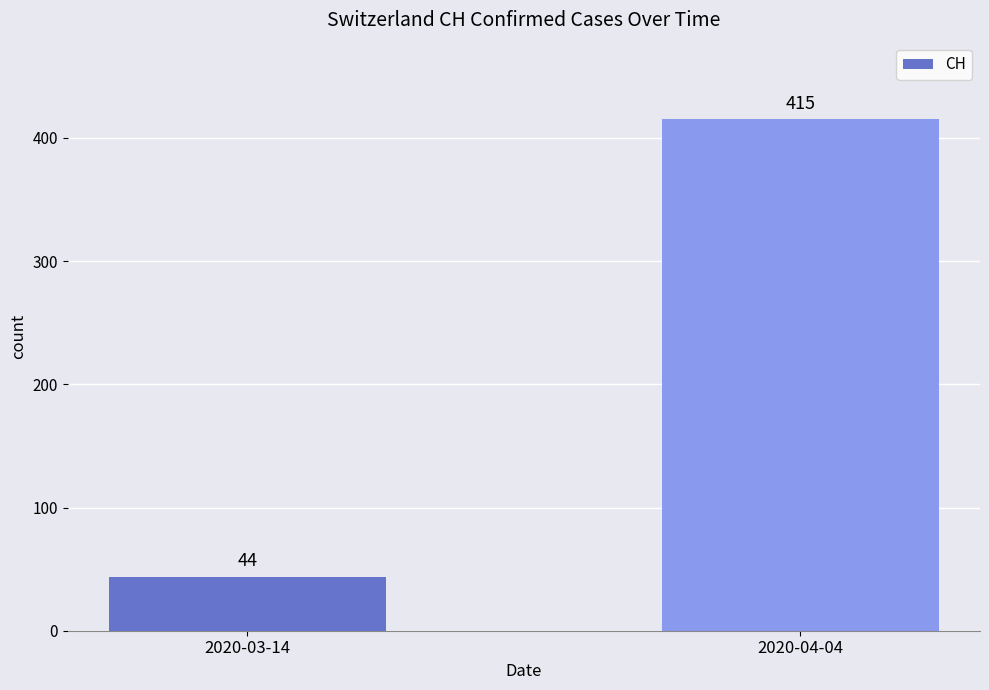

Where is the data nearest to the value 229?

2020-03-14